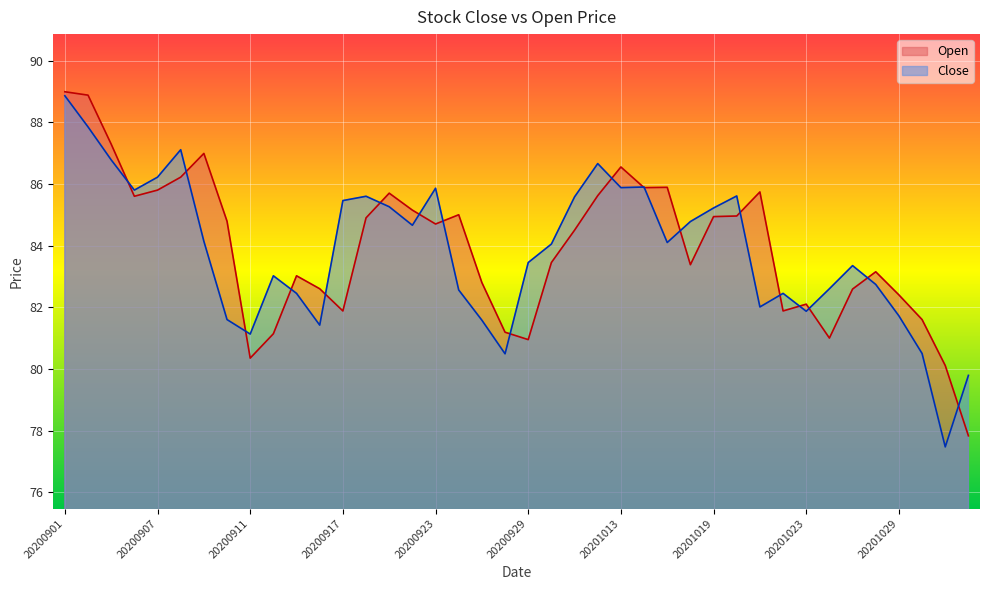

How many distinct data groups are displayed?

2